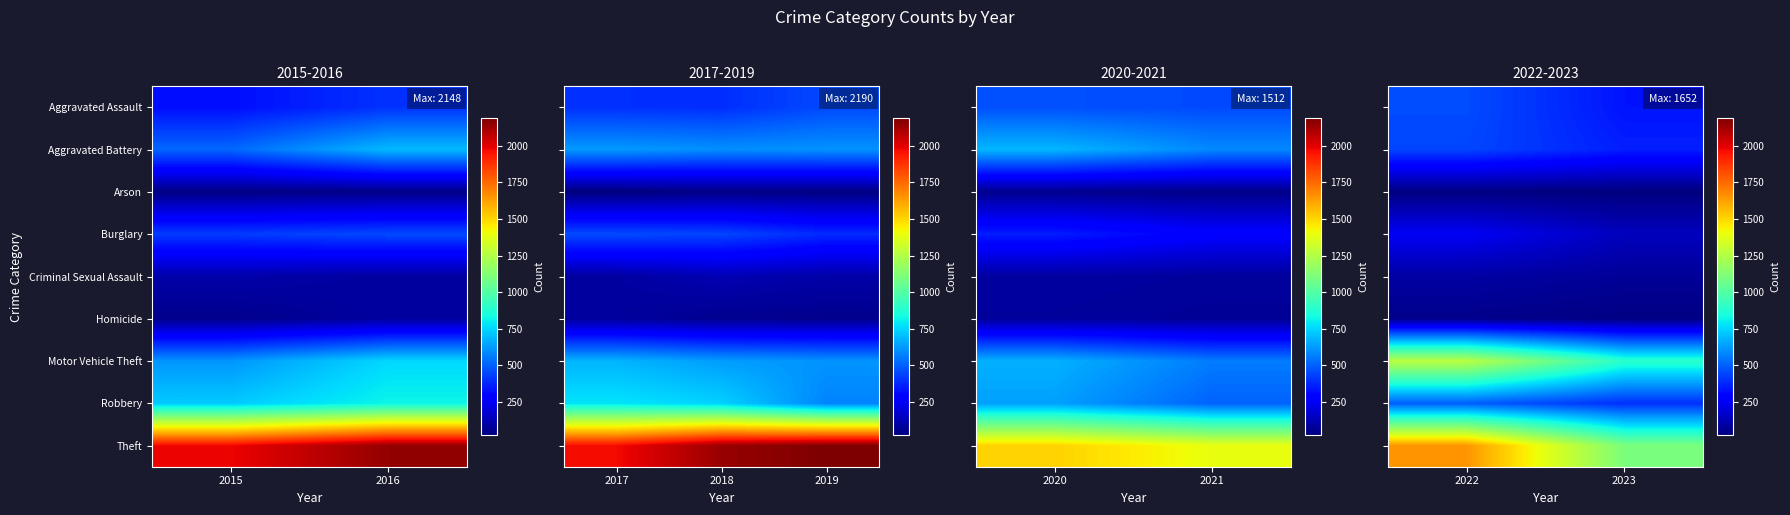

Is it true that Criminal Sexual Assault equals 72 at 2023?

True